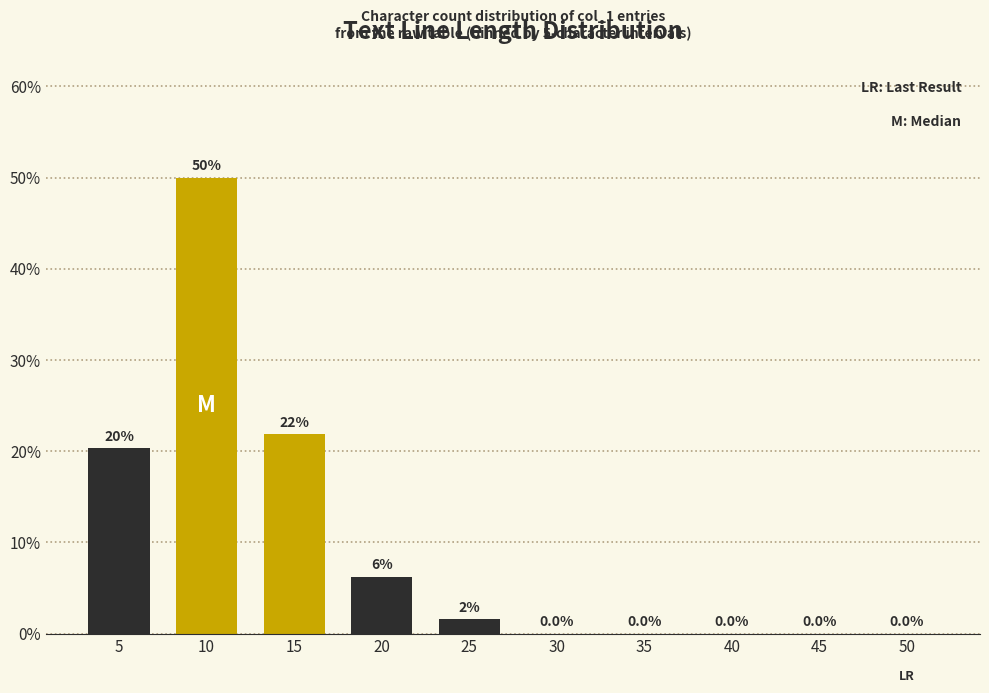

The value at 45 is -17.2. True or false?

False